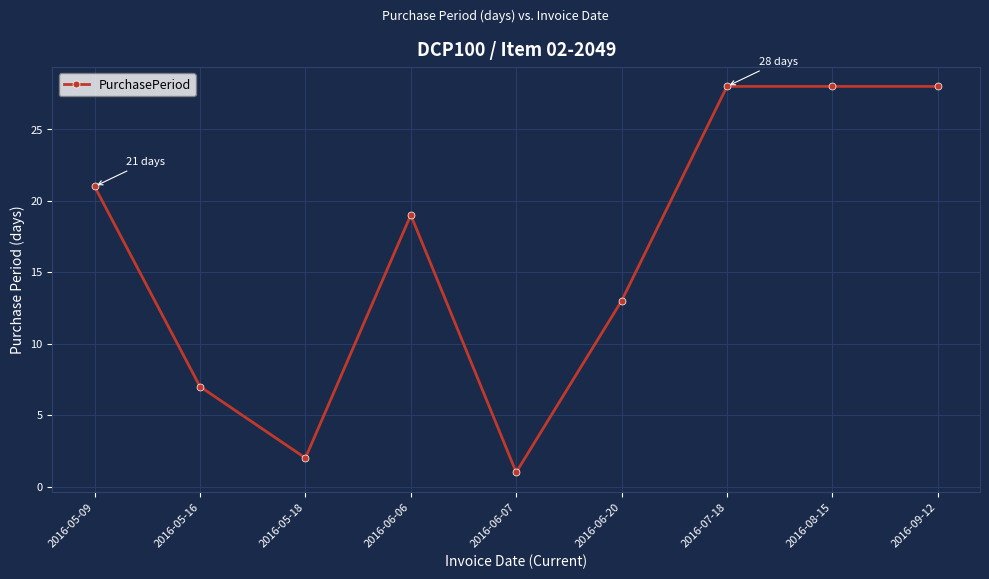

What position from the right is 2016-05-16?

8